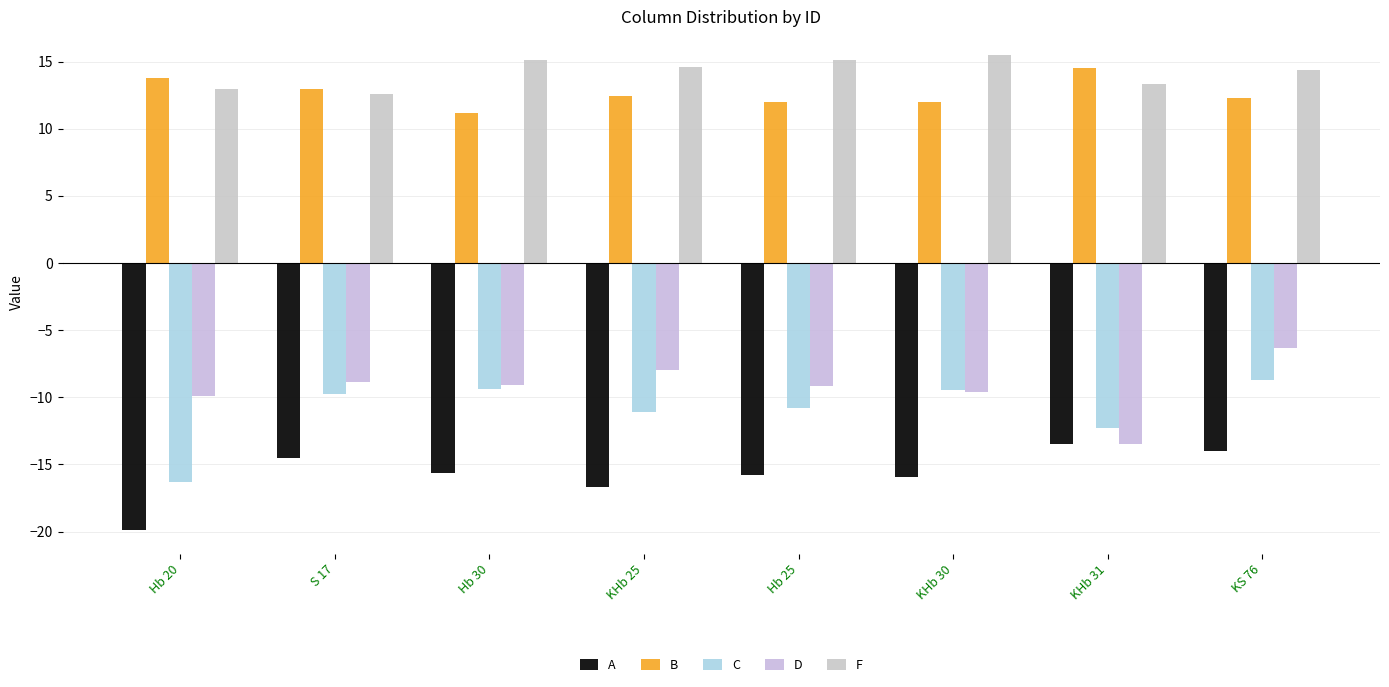

Rank the categories by F value from highest to lowest.

KHb 30, Hb 30, Hb 25, KHb 25, KS 76, KHb 31, Hb 20, S 17